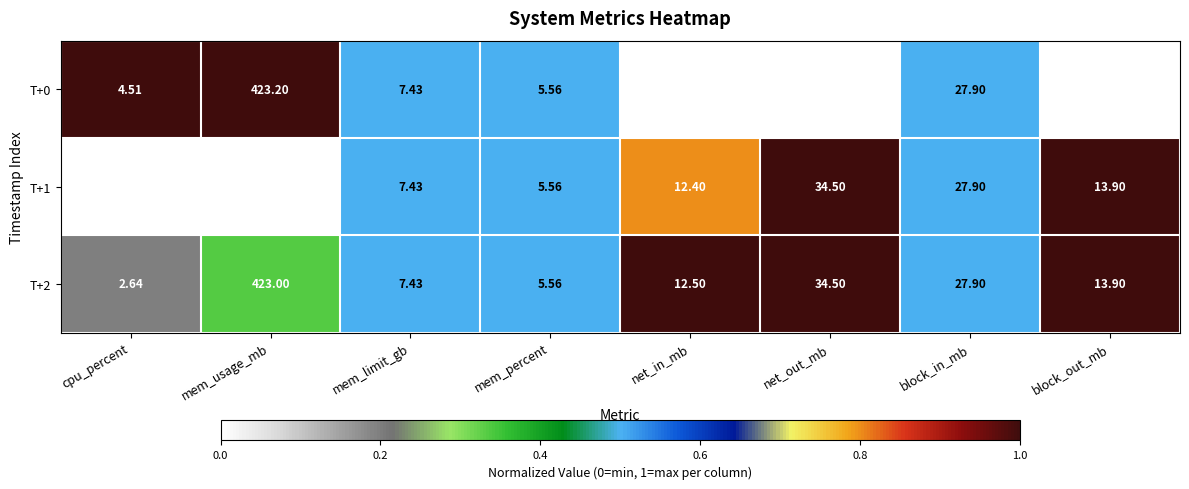

Rank the categories by T+0 value from lowest to highest.

cpu_percent, mem_percent, mem_limit_gb, net_in_mb, block_out_mb, block_in_mb, net_out_mb, mem_usage_mb